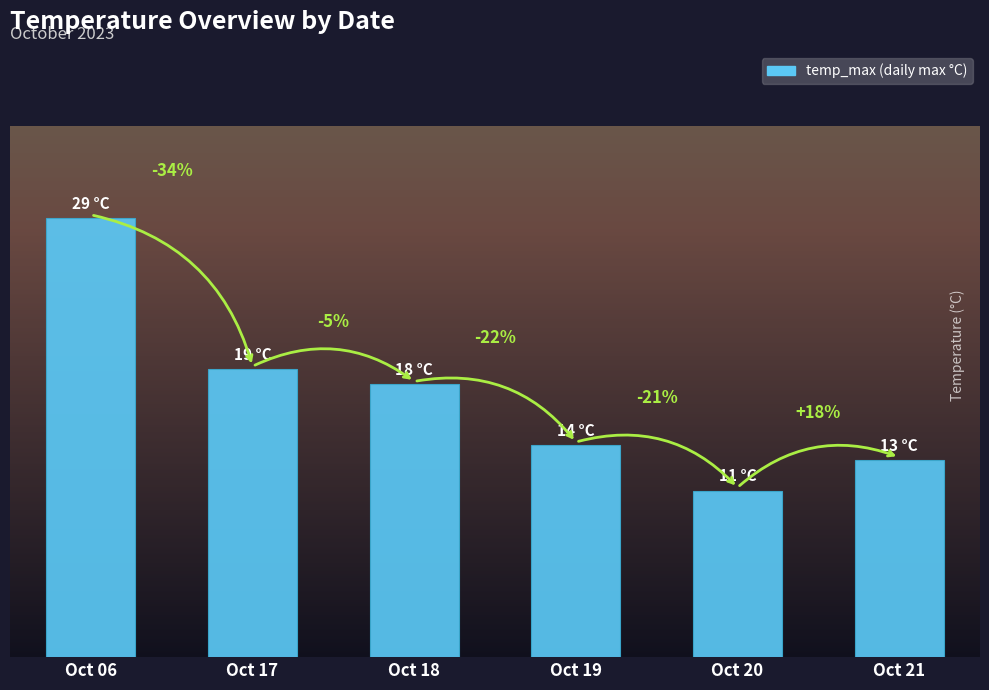

Are the bars horizontal?

No